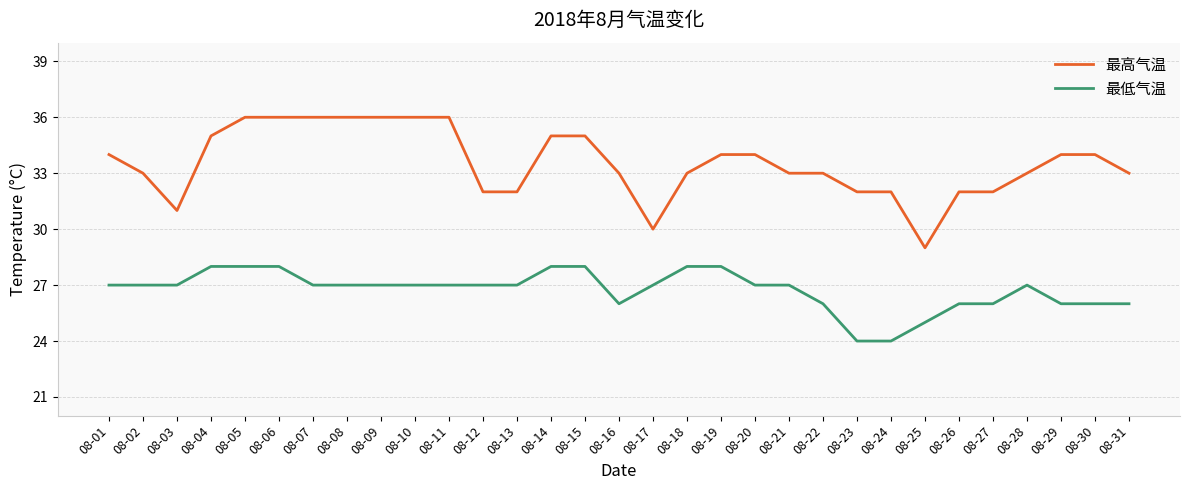

Reading left to right, list all the values displayed in this chart.

最高气温: 08-01=34	08-02=33	08-03=31	08-04=35	08-05=36	08-06=36	08-07=36	08-08=36	08-09=36	08-10=36	08-11=36	08-12=32	08-13=32	08-14=35	08-15=35	08-16=33	08-17=30	08-18=33	08-19=34	08-20=34	08-21=33	08-22=33	08-23=32	08-24=32	08-25=29	08-26=32	08-27=32	08-28=33	08-29=34	08-30=34	08-31=33
最低气温: 08-01=27	08-02=27	08-03=27	08-04=28	08-05=28	08-06=28	08-07=27	08-08=27	08-09=27	08-10=27	08-11=27	08-12=27	08-13=27	08-14=28	08-15=28	08-16=26	08-17=27	08-18=28	08-19=28	08-20=27	08-21=27	08-22=26	08-23=24	08-24=24	08-25=25	08-26=26	08-27=26	08-28=27	08-29=26	08-30=26	08-31=26